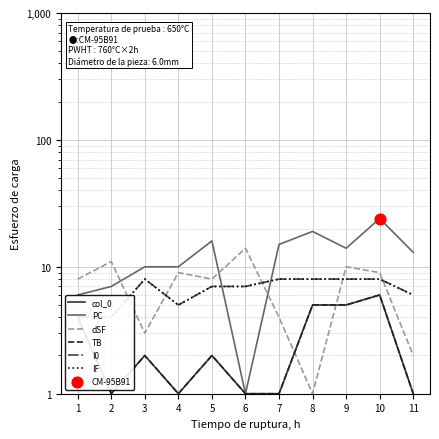

At how many categories does at least one series exceed 9?

10